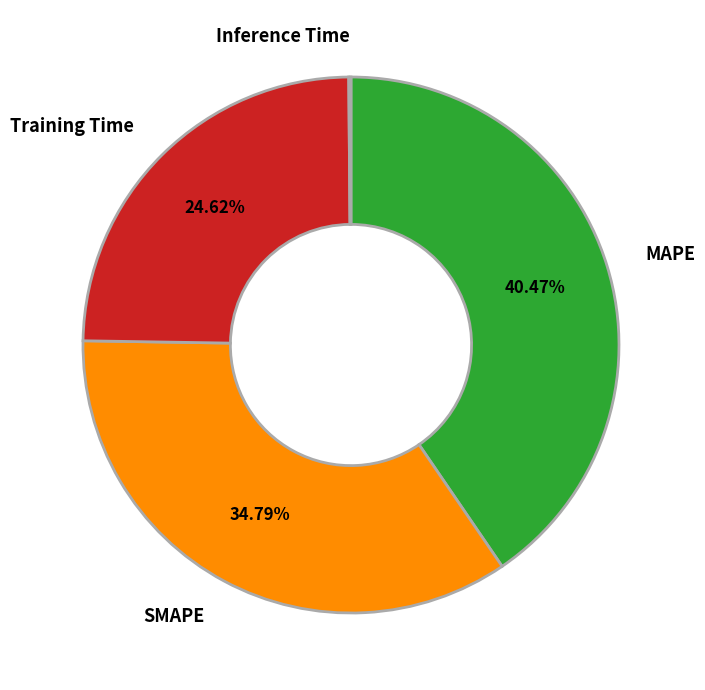

Which has a higher value, MAPE or Training Time?

MAPE